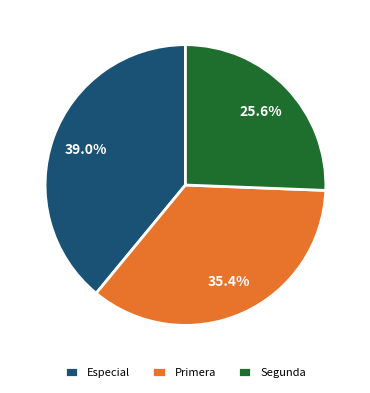

Rank the categories by value from highest to lowest.

Especial, Primera, Segunda